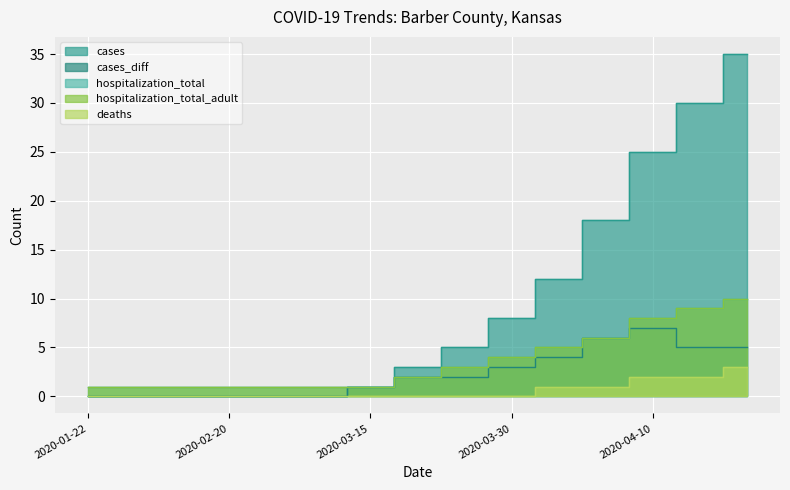

What is the greatest value displayed?

35